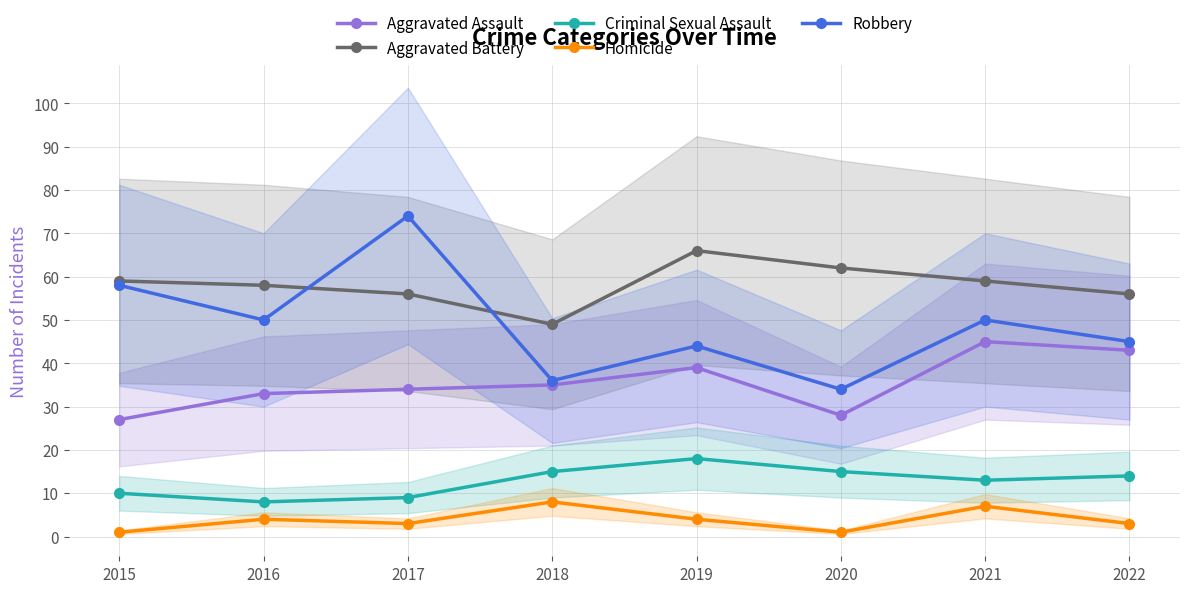

Rank the categories by Aggravated Battery value from highest to lowest.

2019, 2020, 2015, 2021, 2016, 2017, 2022, 2018